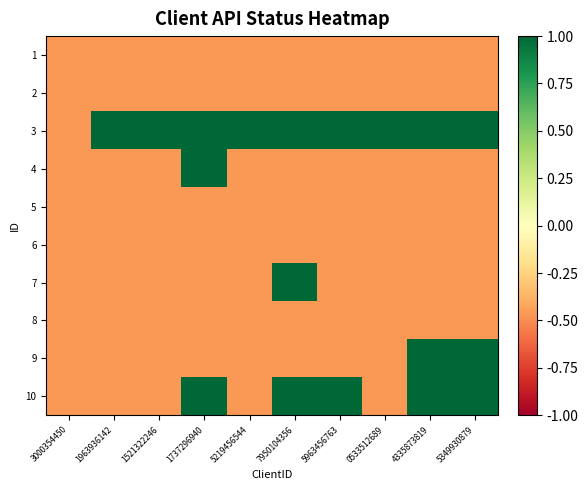

At 5963456763, list the series in order from largest to smallest.

3, 10, 1, 2, 4, 5, 6, 7, 8, 9